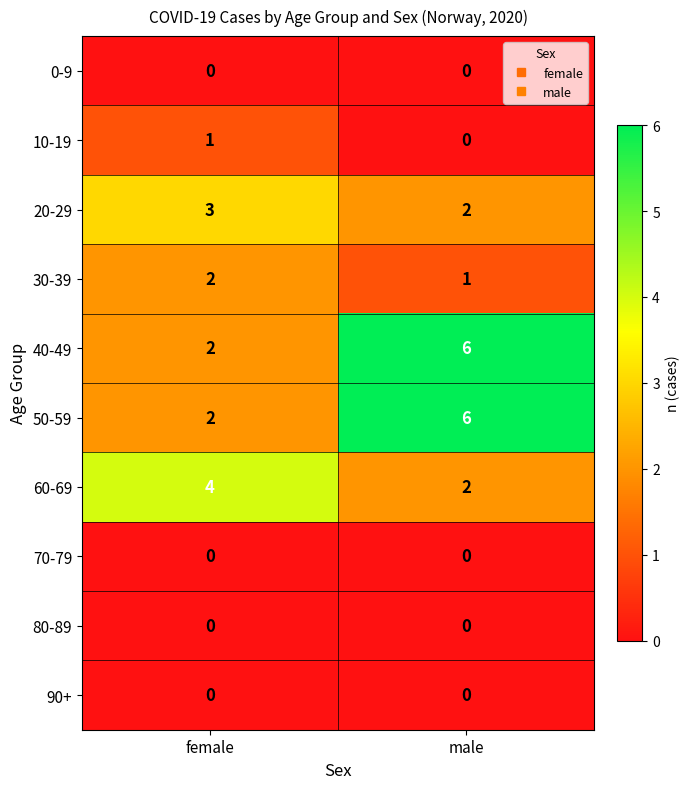

What is the greatest value displayed?

6